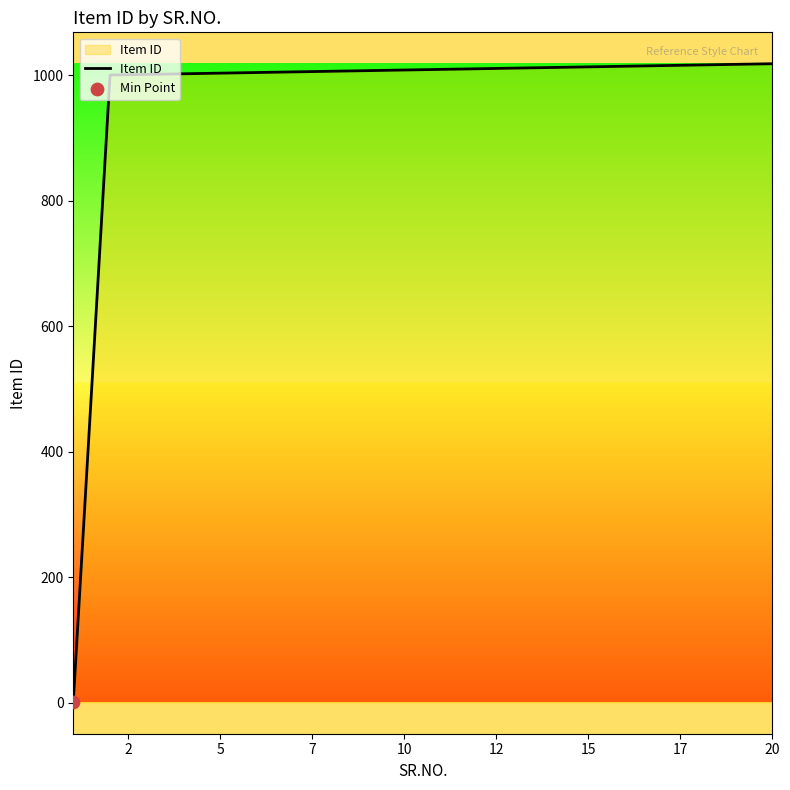

What is the difference between the maximum and minimum values?

1017